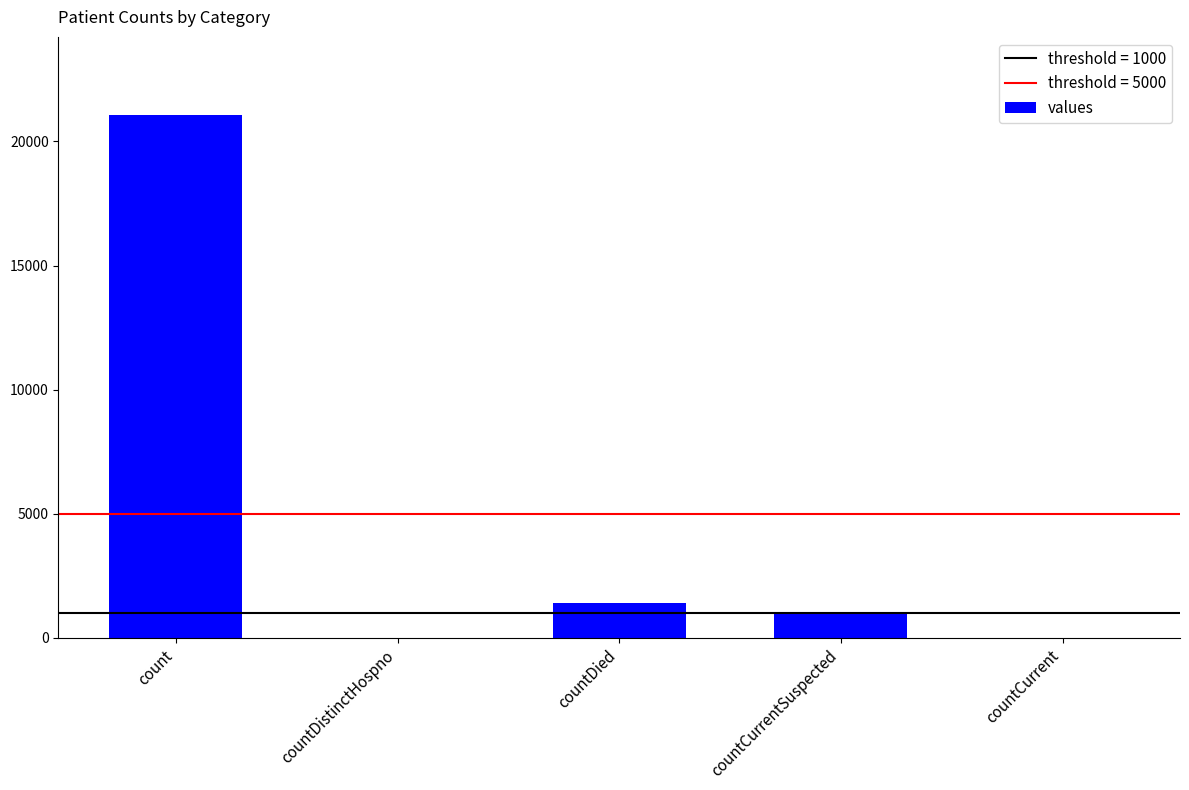

How many series are shown in this chart?

1